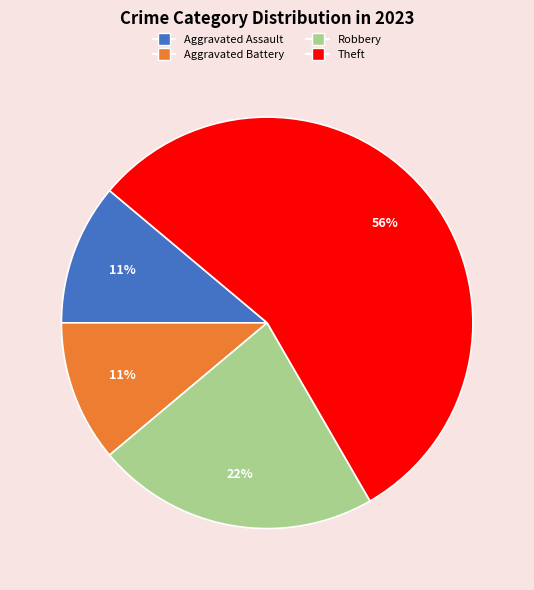

Do Theft and Aggravated Assault together represent more than half of the pie?

Yes